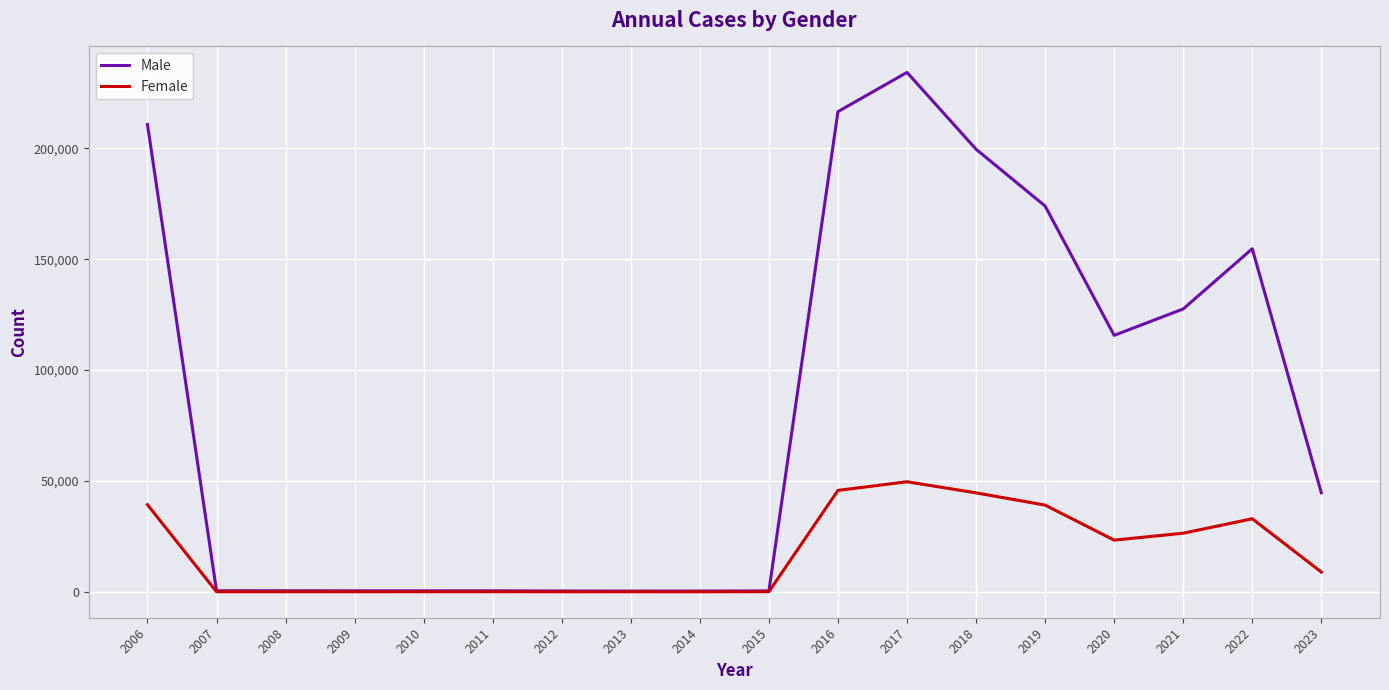

True or false: Female has more than 0 points higher than both neighbors.

True